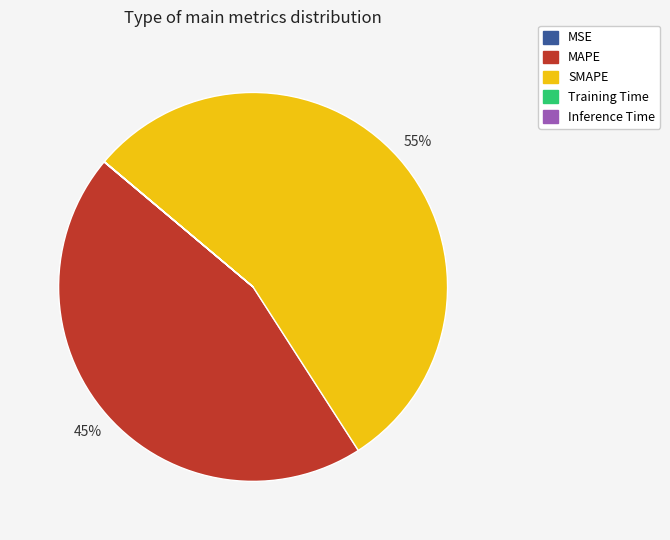

To the nearest percent, what is the average slice percentage?

20%